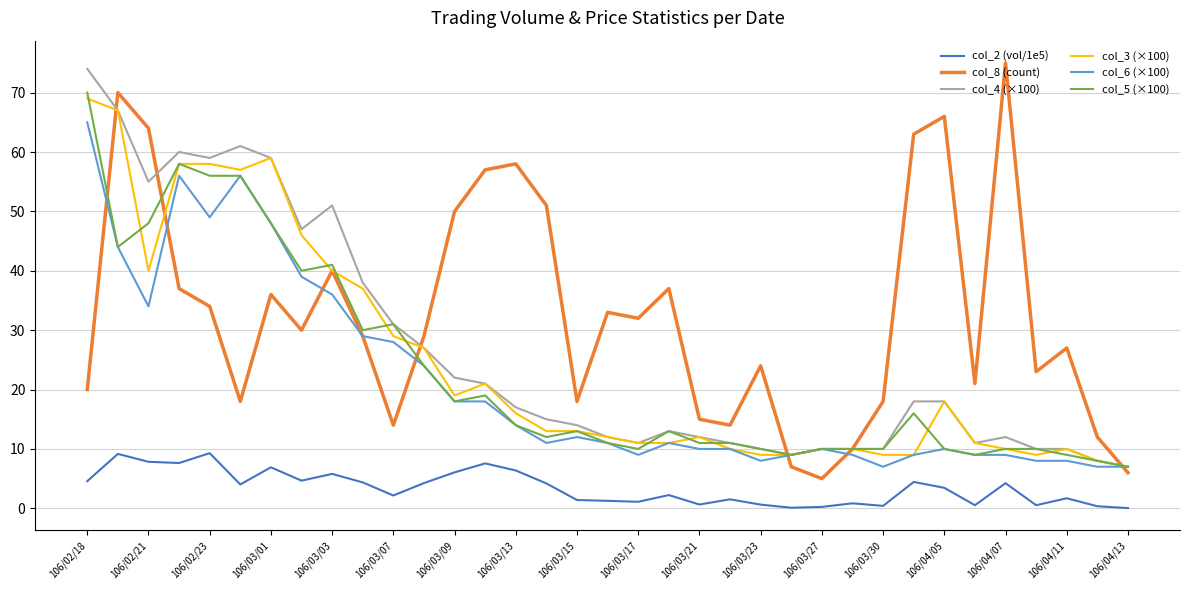

What is the minimum value for col_5 (×100)?

7.0